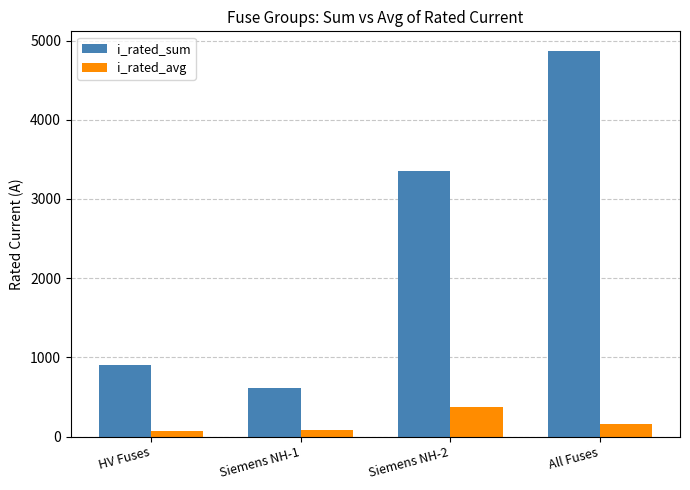

Rank the categories by i_rated_sum value from lowest to highest.

Siemens NH-1, HV Fuses, Siemens NH-2, All Fuses